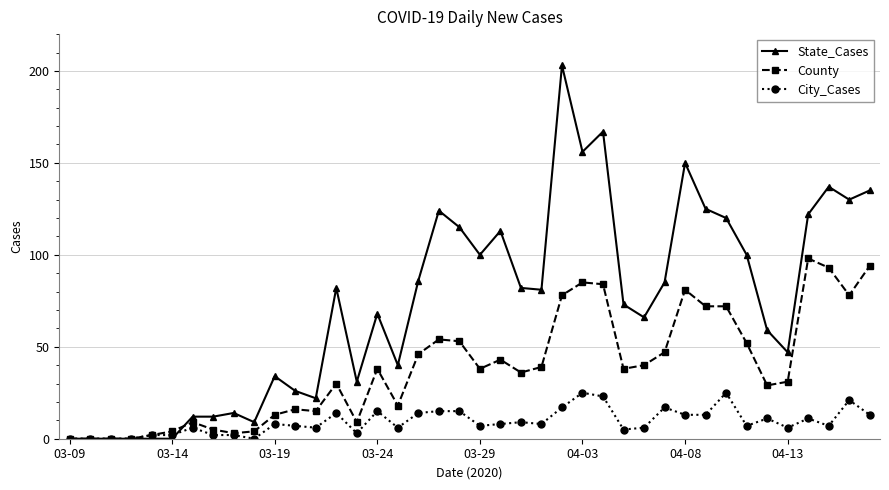

Which series has the largest total across all categories?

State_Cases